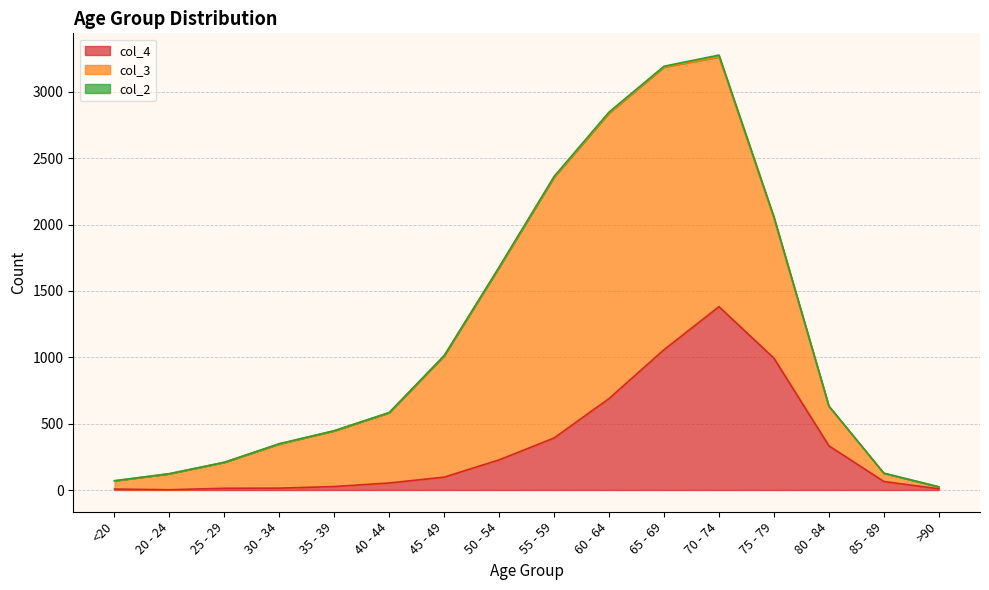

At which category is the sum across all series the highest?

70 - 74